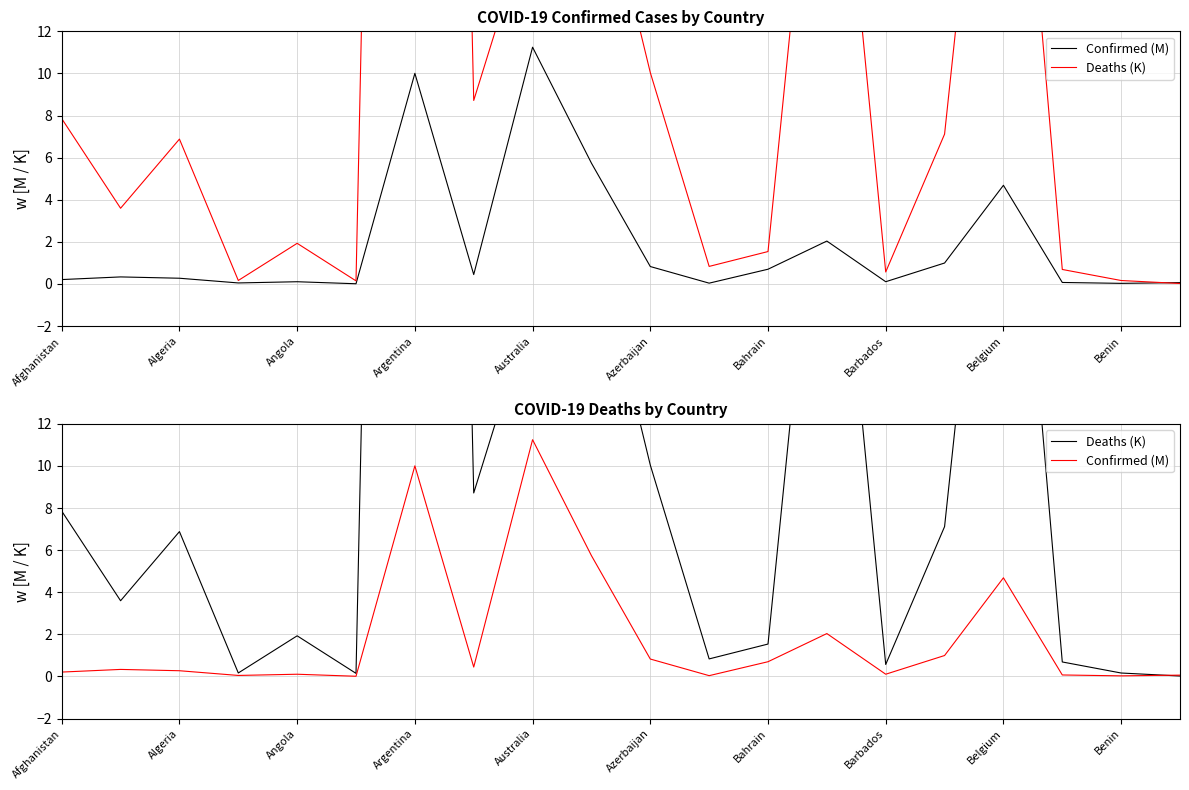

What is the sum of all Confirmed (M) values?

38.0